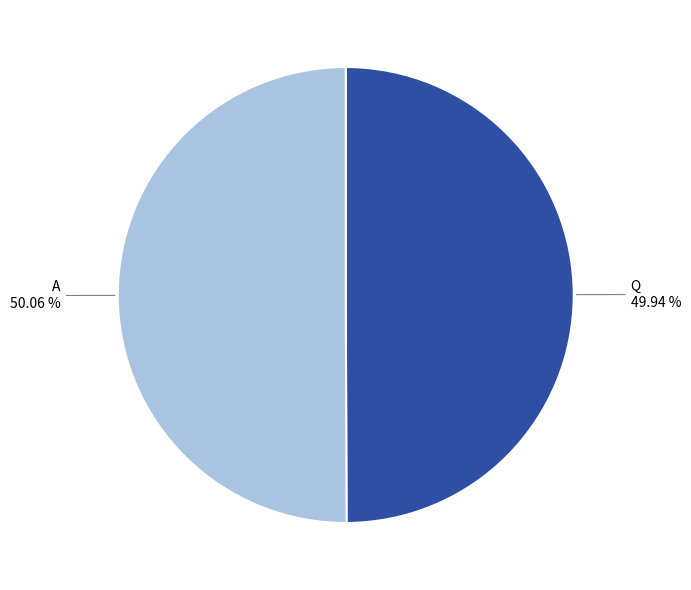

Does any single category account for the majority?

Yes